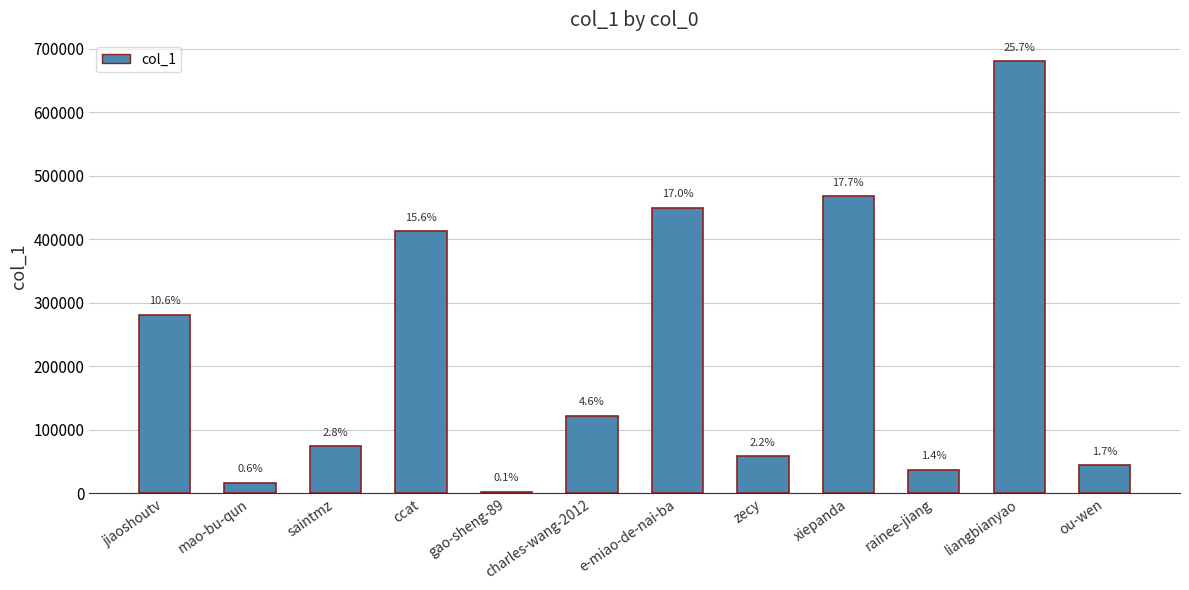

Reading left to right, what are all the values shown in this chart?

jiaoshoutv=281044	mao-bu-qun=16840	saintmz=74477	ccat=412307	gao-sheng-89=2355	charles-wang-2012=122256	e-miao-de-nai-ba=449751	zecy=58020	xiepanda=467781	rainee-jiang=36921	liangbianyao=679918	ou-wen=44296